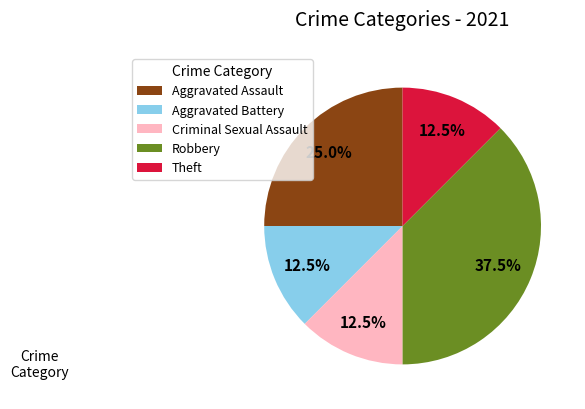

Does any single category account for the majority?

No